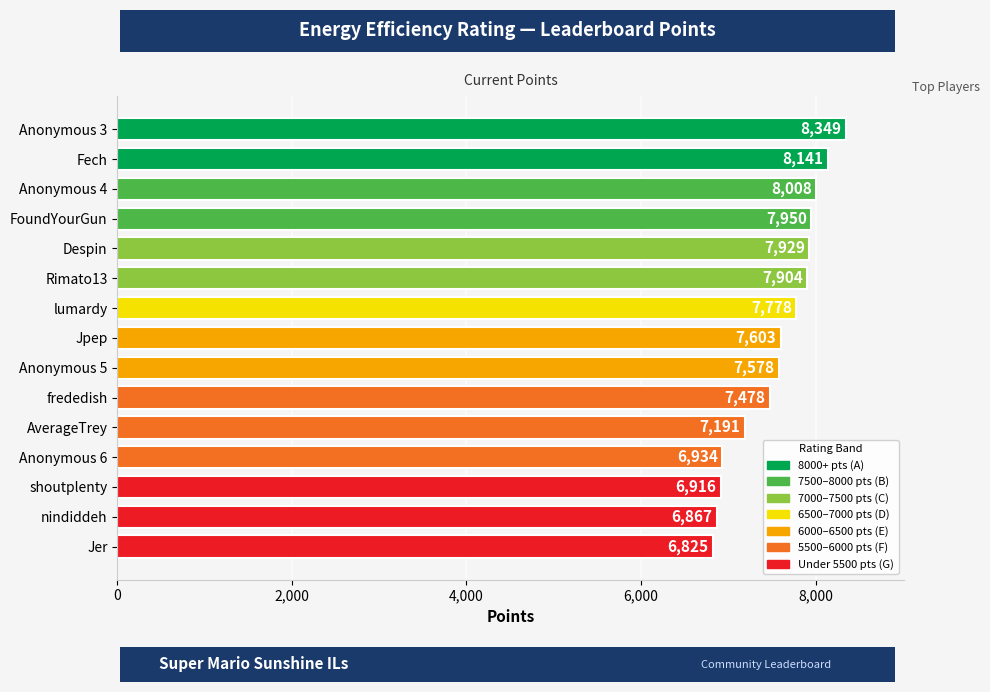

How many bars are there in total?

15